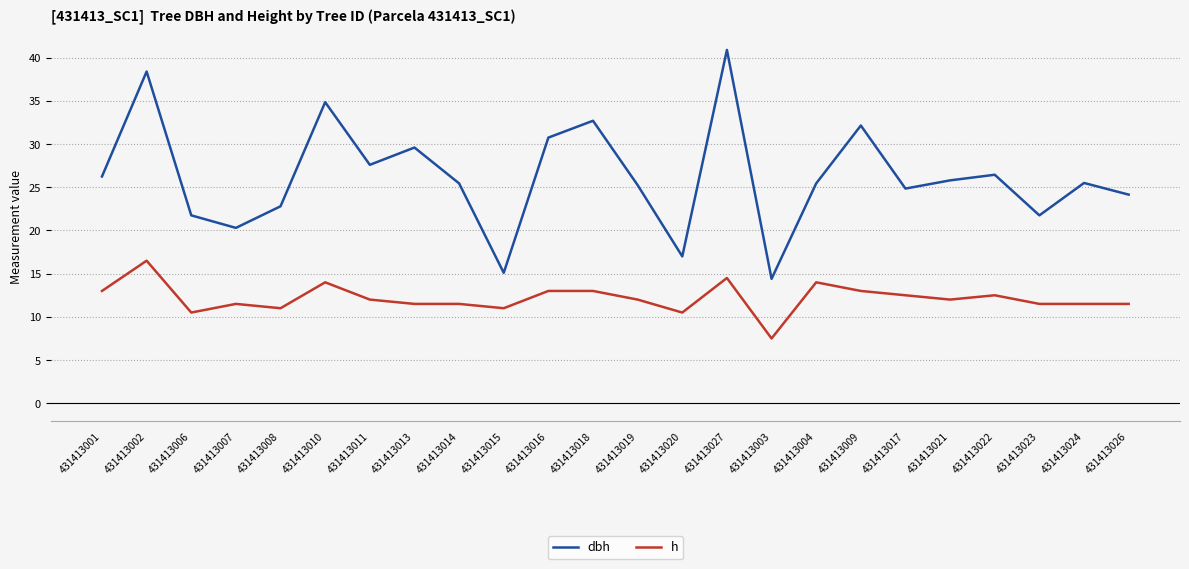

What is the difference between the maximum and minimum values in the h series?

9.0